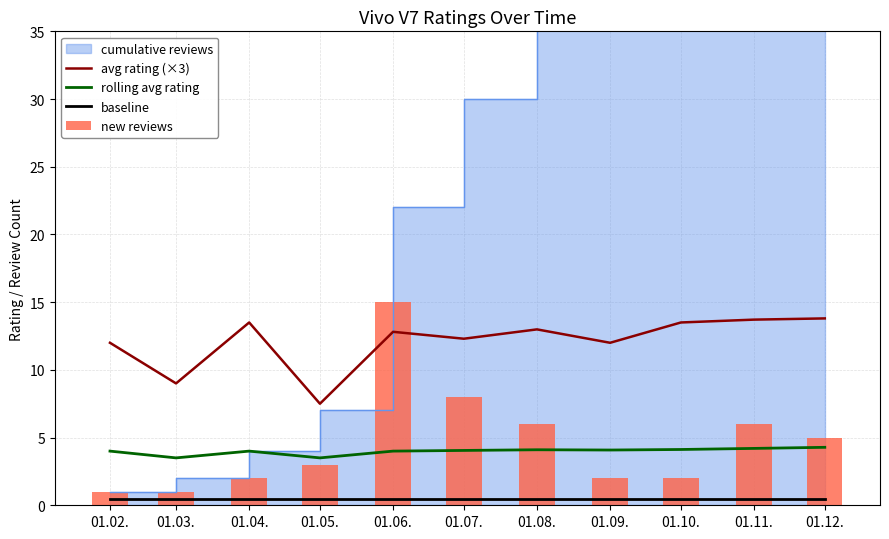

What is the difference between the second highest and minimum values in the rolling_avg series?

0.7